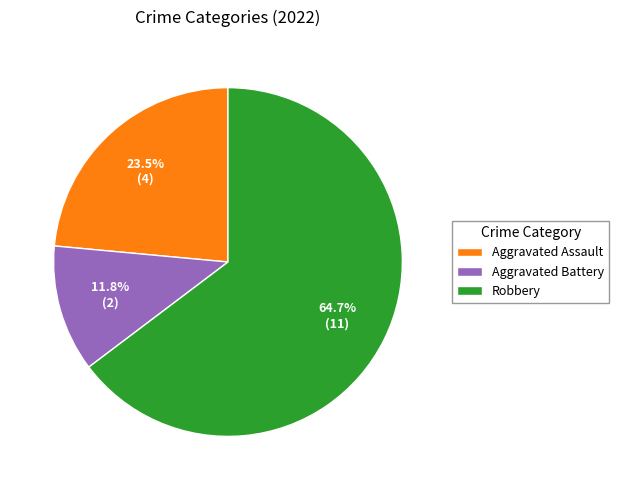

Rank the categories by value from highest to lowest.

Robbery, Aggravated Assault, Aggravated Battery